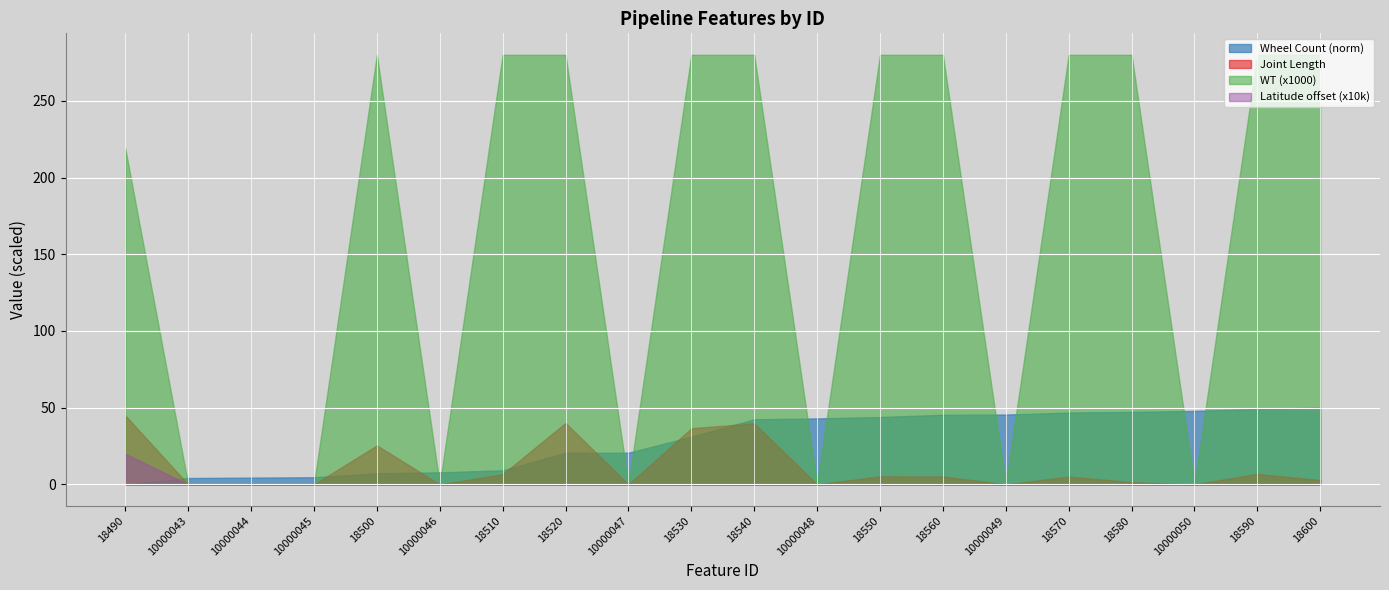

After their last crossing, which series has the higher values: WT (x1000) or Wheel Count (norm)?

WT (x1000)